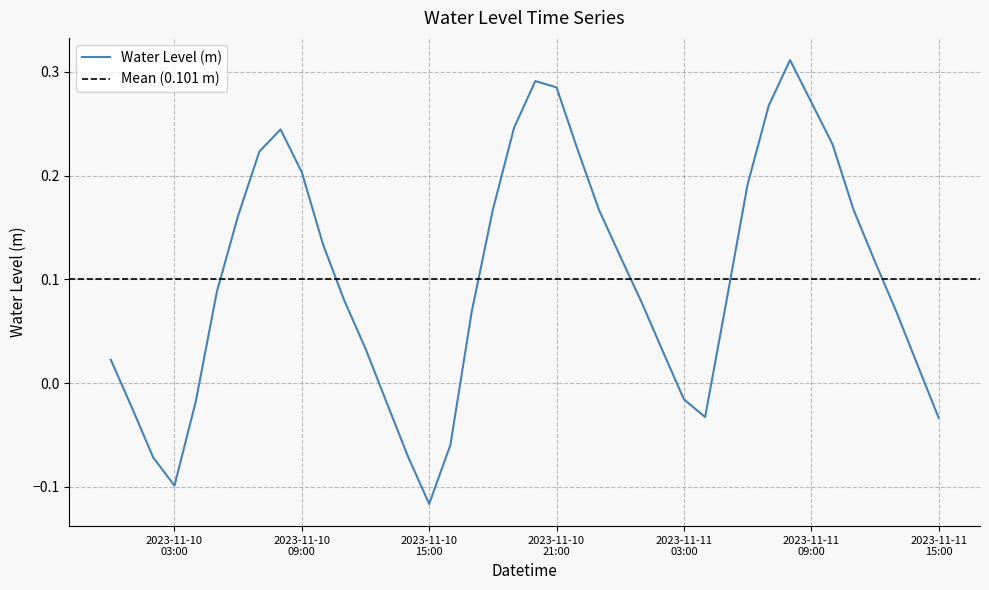

Reading left to right, list all the values displayed in this chart.

0.0	-0.0	-0.1	-0.1	-0.0	0.1	0.2	0.2	0.2	0.2	0.1	0.1	0.0	-0.0	-0.1	-0.1	-0.1	0.1	0.2	0.2	0.3	0.3	0.2	0.2	0.1	0.1	0.0	-0.0	-0.0	0.1	0.2	0.3	0.3	0.3	0.2	0.2	0.1	0.1	0.0	-0.0